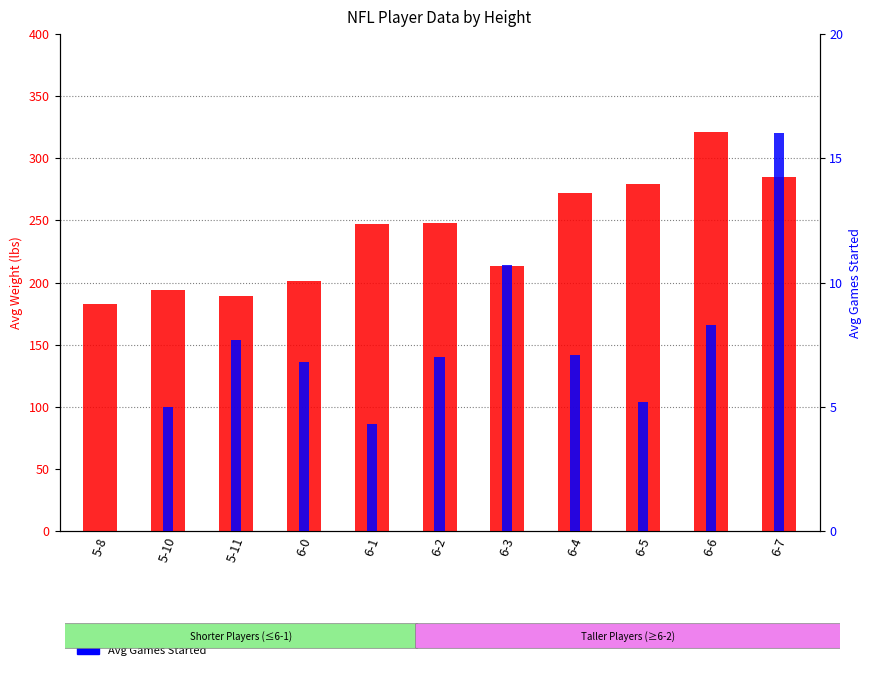

True or false: Avg Weight has a value of 112.8 at 5-11.

False